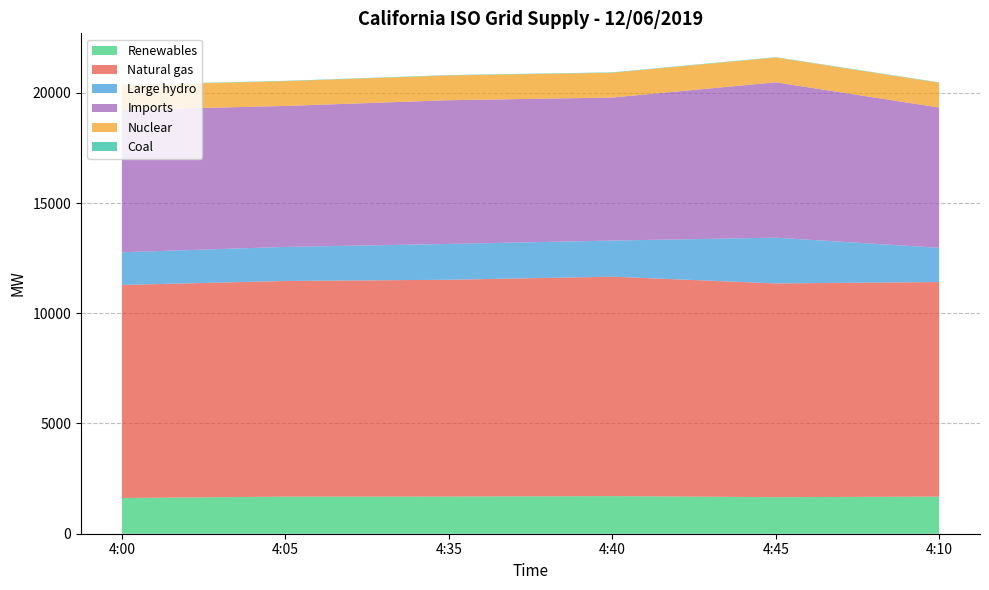

Reading left to right, transcribe all the data shown in this chart.

Renewables: 1621	1681	1685	1705	1658	1683
Natural gas: 9663	9783	9834	9954	9695	9733
Large hydro: 1483	1545	1625	1638	2075	1554
Imports: 6455	6394	6519	6488	7048	6363
Nuclear: 1124	1124	1125	1125	1124	1124
Coal: 15	15	16	17	16	15